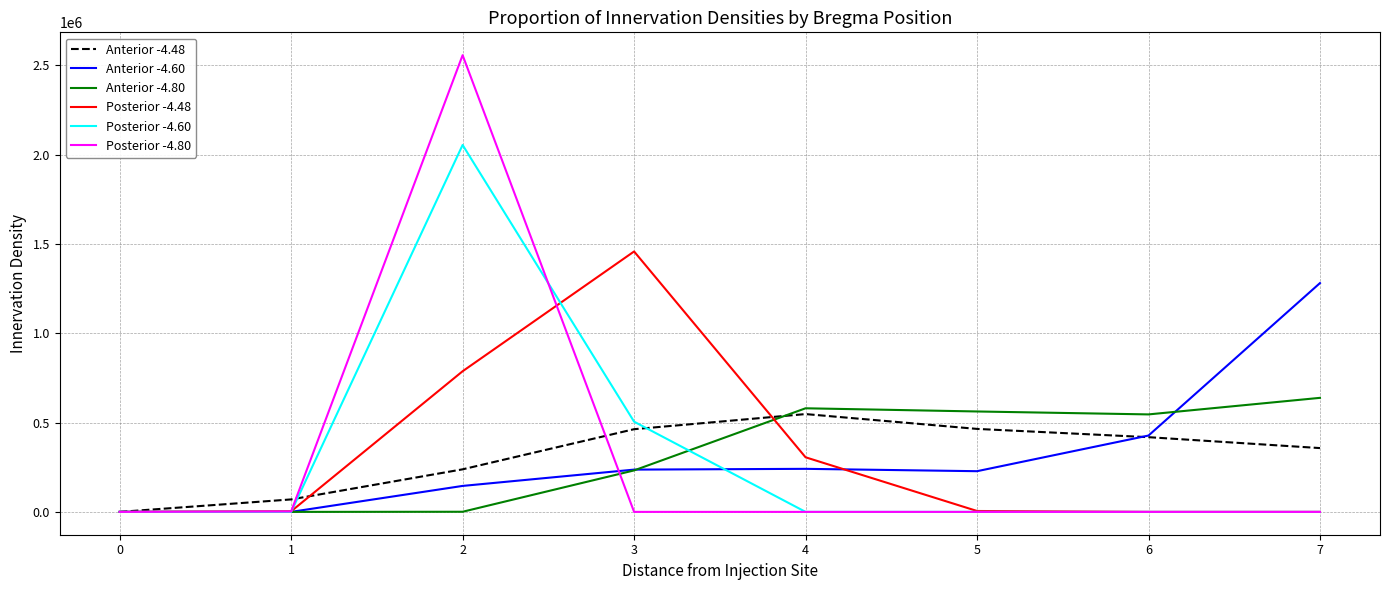

Which series ends up on top after the final intersection of Posterior -4.80 and Anterior -4.80?

Anterior -4.80